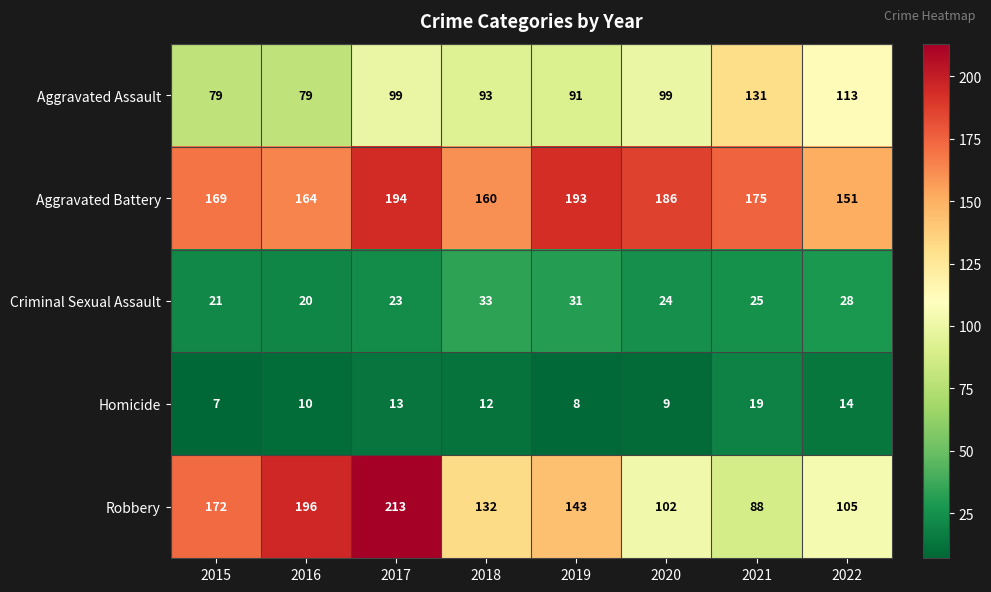

Which category has the highest value in the Criminal Sexual Assault series?

2018